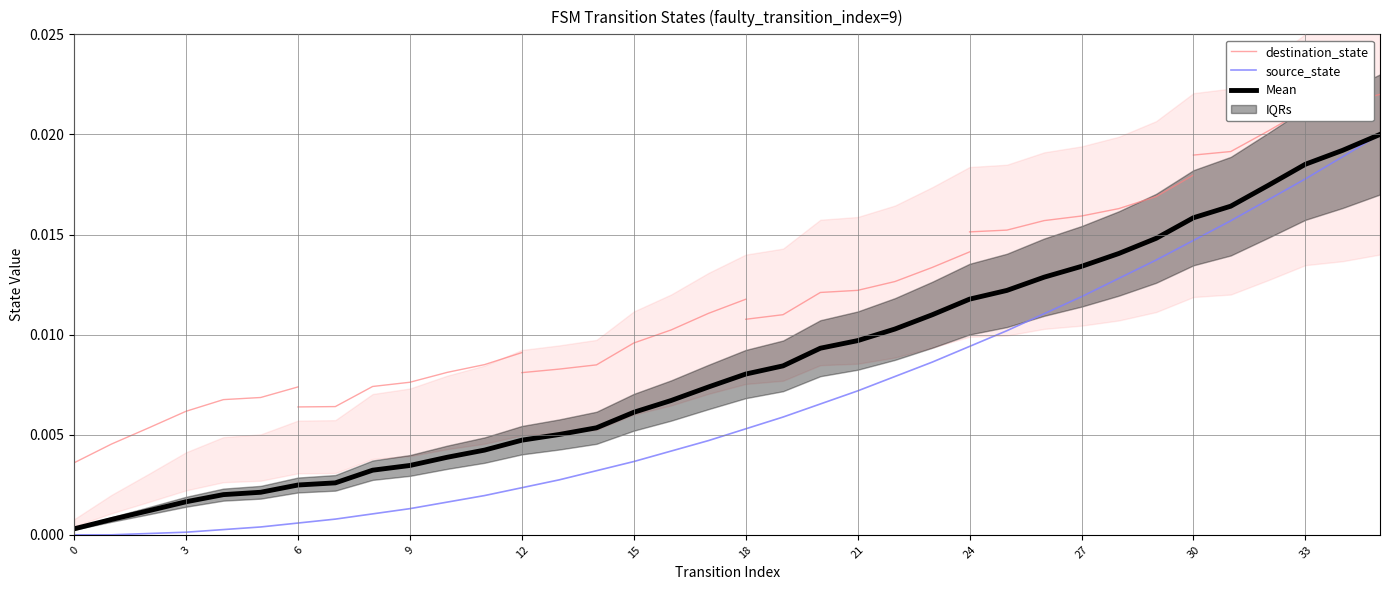

The chart shows a value of 0.0 at 29. True or false?

True